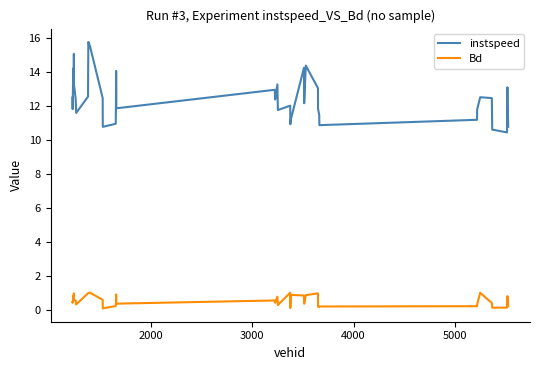

Rank the series by their maximum value, from lowest to highest.

Bd, instspeed